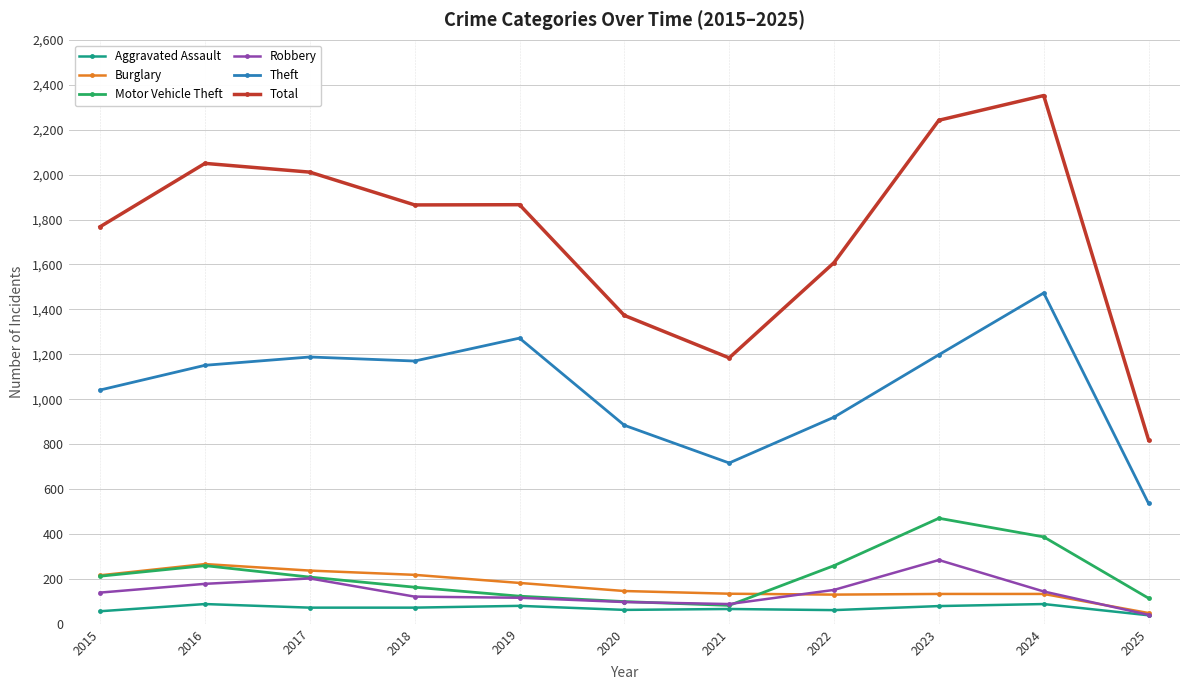

What is the average value of the Motor Vehicle Theft series?

216